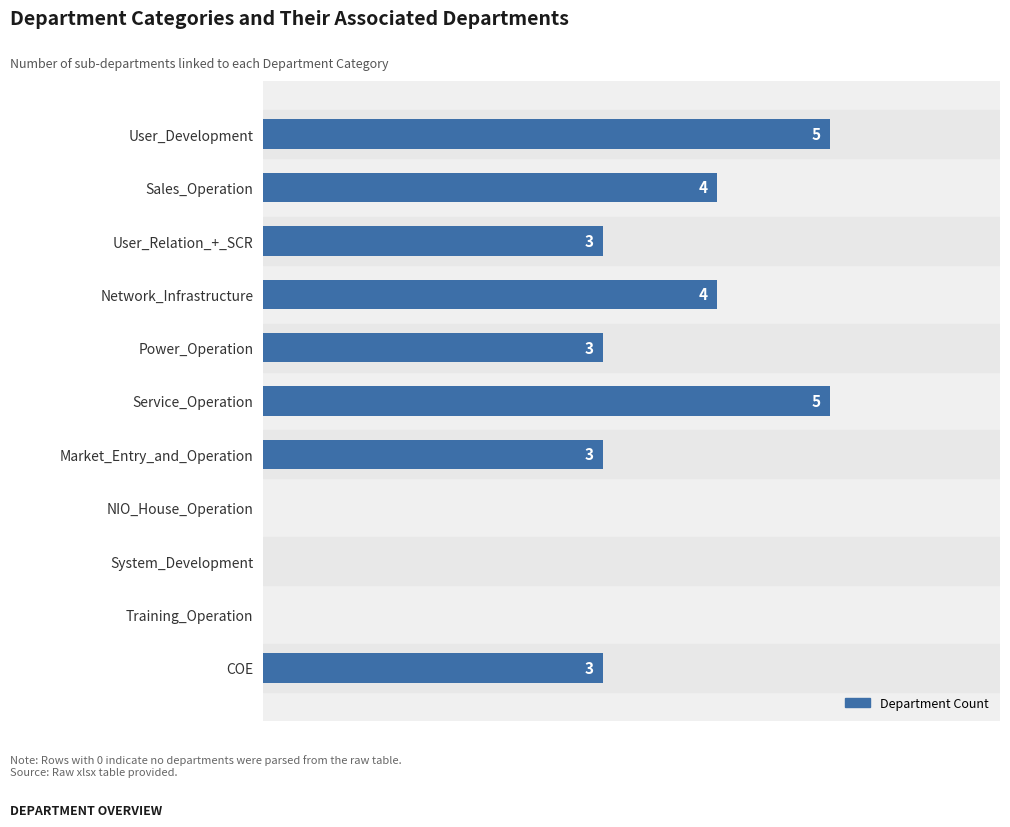

Between Service_Operation and COE, which is larger?

Service_Operation